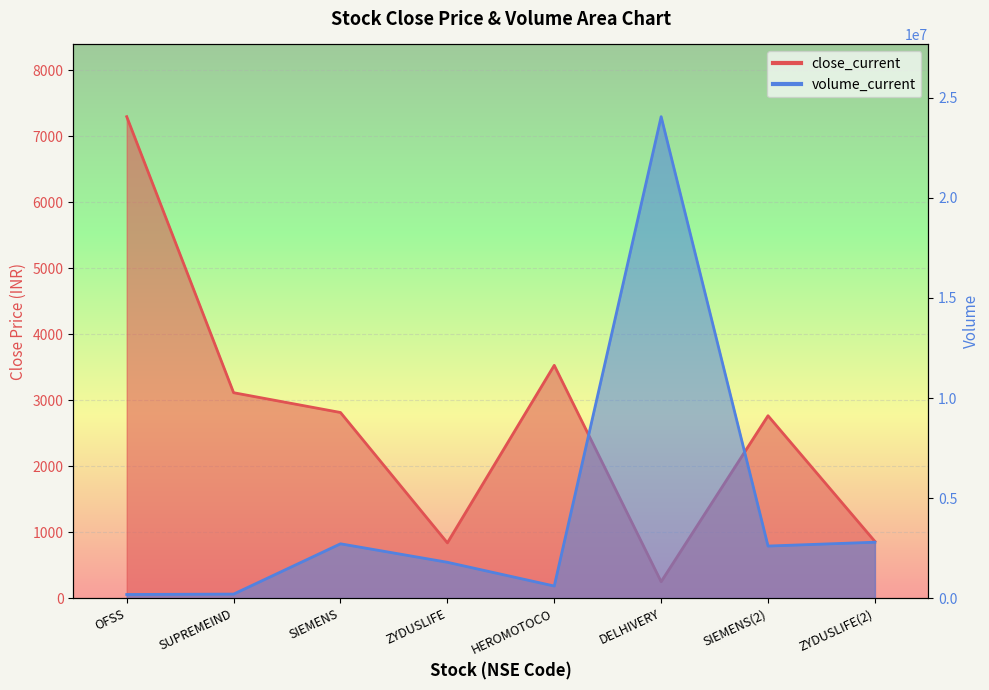

Which category has the lowest value in the volume_current series?

OFSS